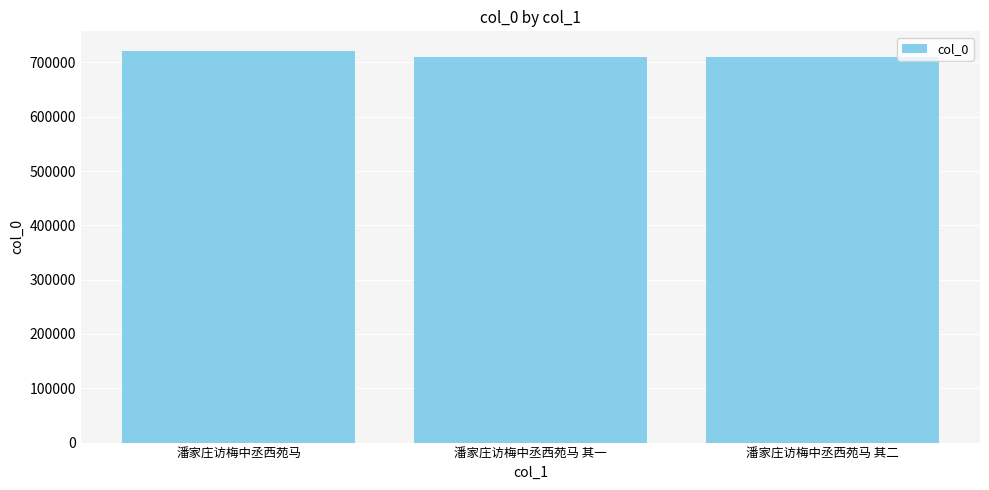

What is the sum of the values at 潘家庄访梅中丞西苑马 and 潘家庄访梅中丞西苑马 其一?

1432008